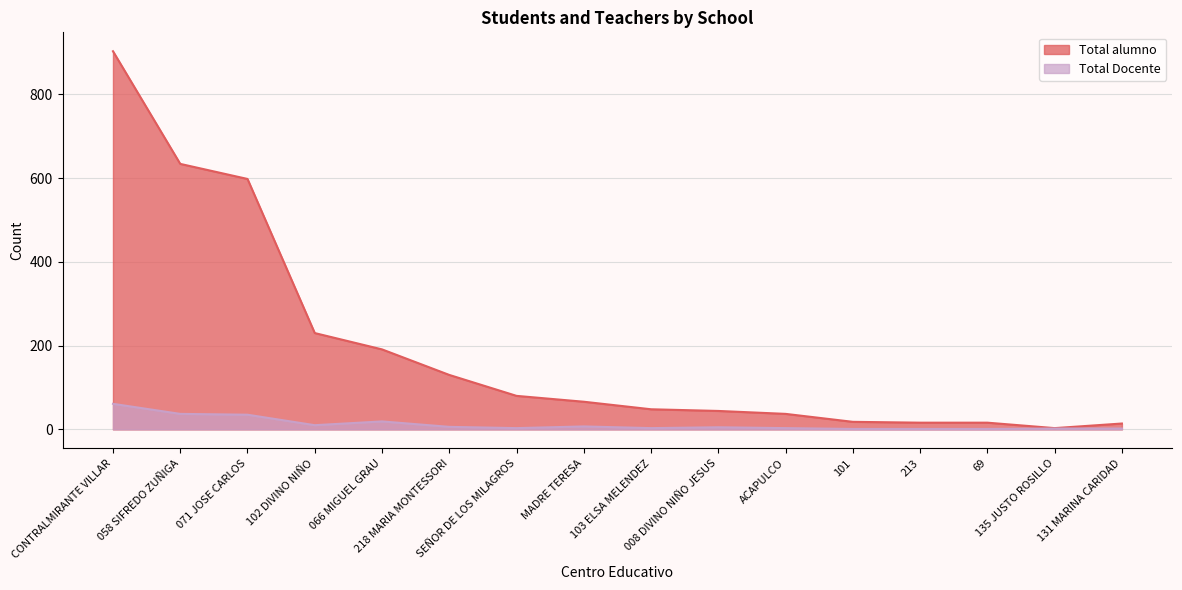

What is the label of the 15th point from the right?

058 SIFREDO ZUÑIGA